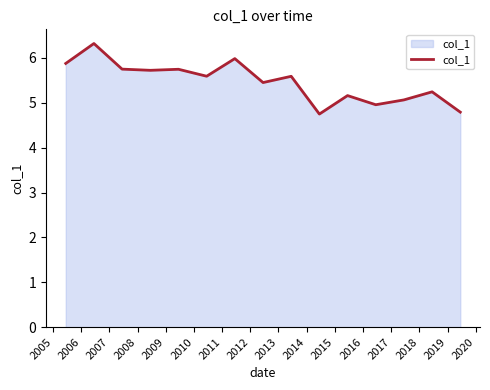

What is the greatest value displayed?

6.3